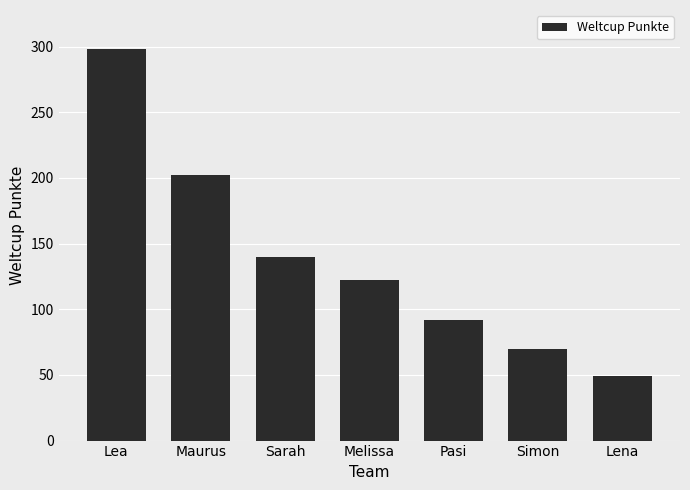

Reading left to right, extract all data points from this chart.

298	202	140	122	92	70	49